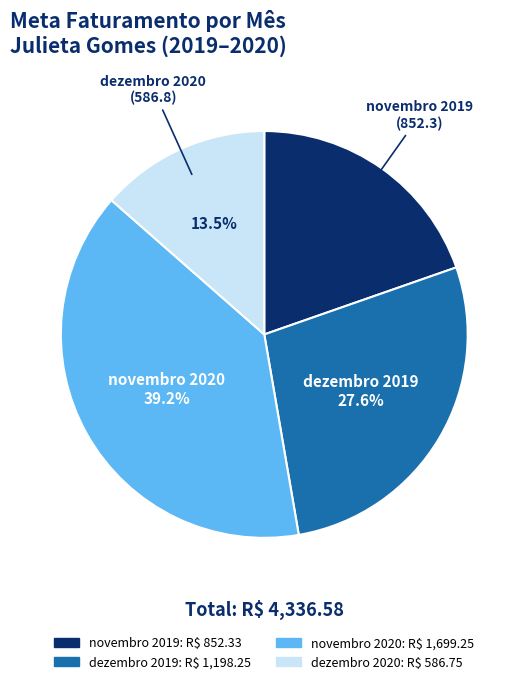

Rank the categories by value from lowest to highest.

dezembro 2020, novembro 2019, dezembro 2019, novembro 2020